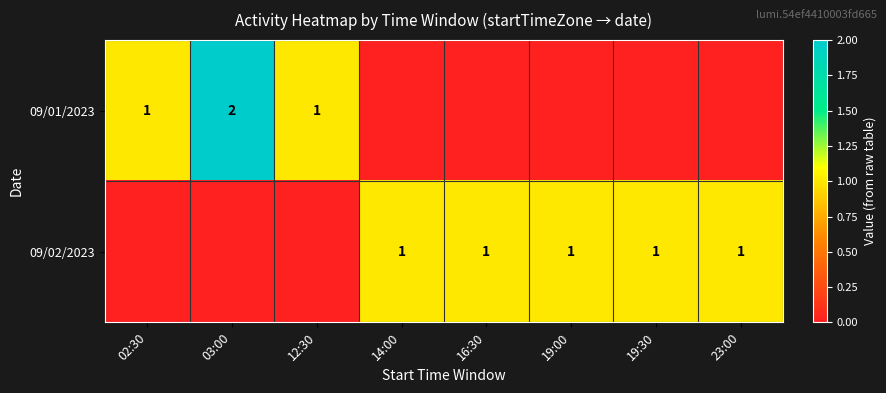

True or false: 09/02/2023 has a value of 2 at 19:00.

False